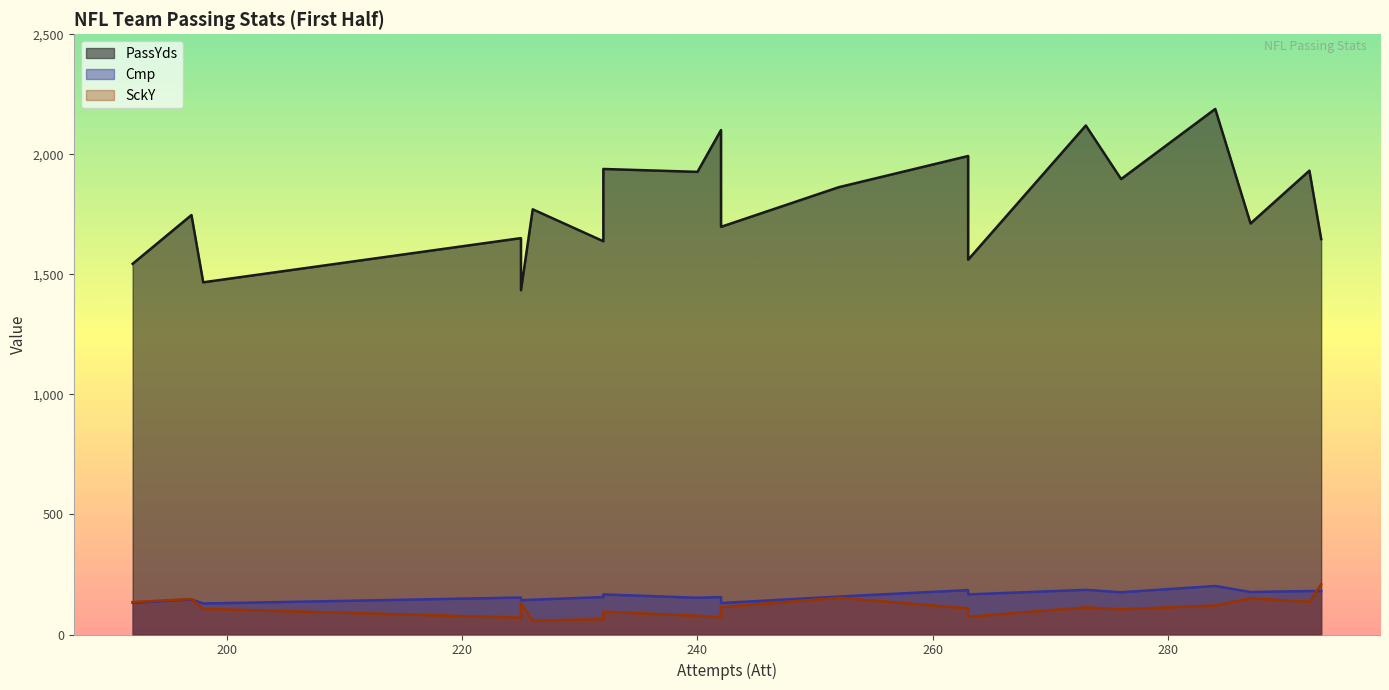

Which series has the largest total across all categories?

PassYds